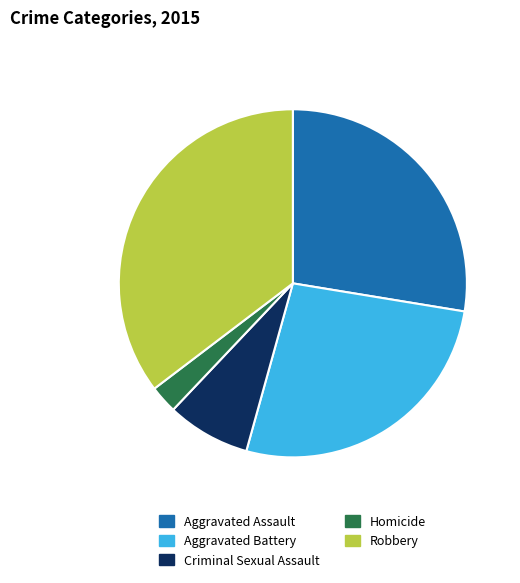

The Robbery slice represents 35% of the pie. True or false?

True